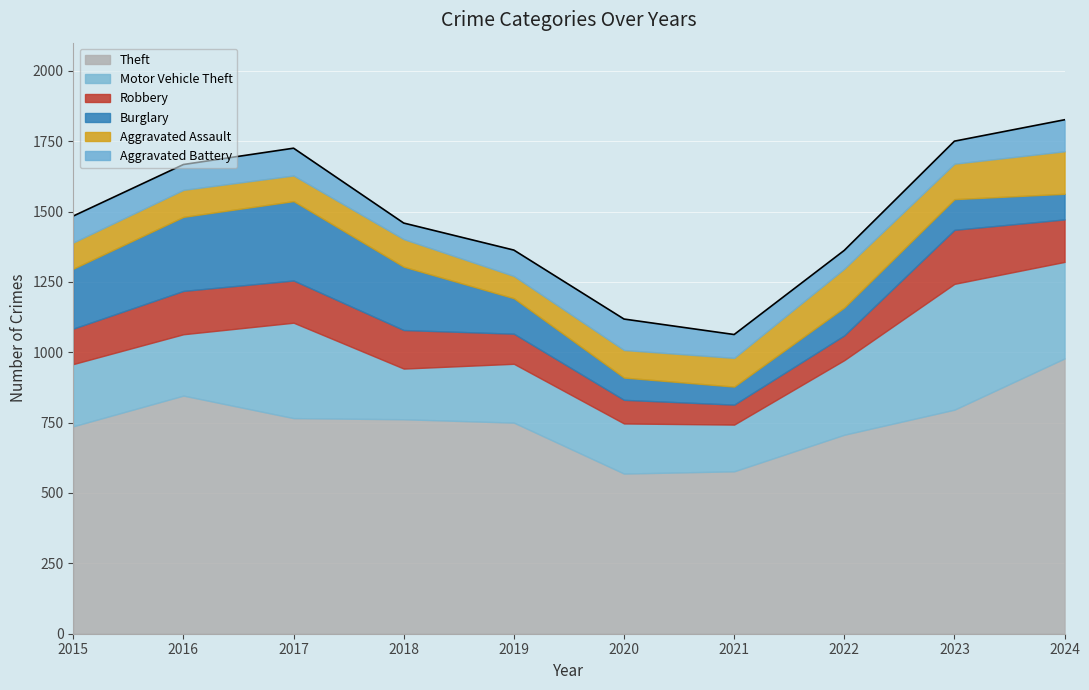

In Burglary, how many points are higher than both neighbors (excluding endpoints)?

2